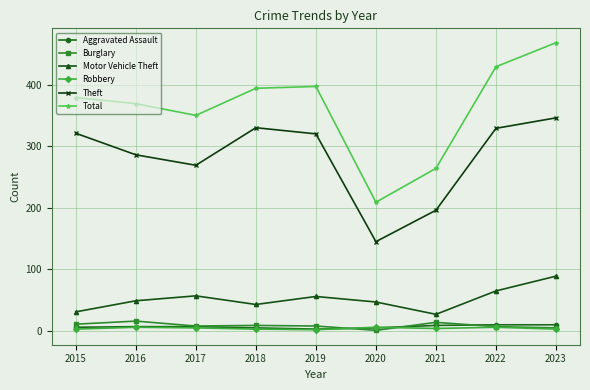

What is the greatest value displayed?

468